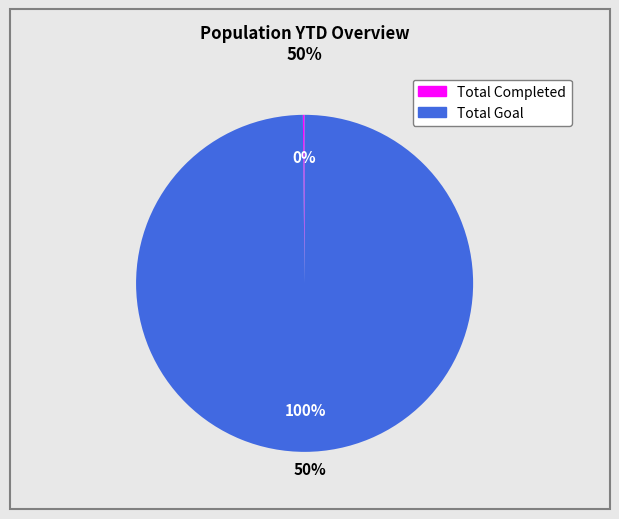

To the nearest percent, what is the difference between the largest and smallest slice percentages?

100%